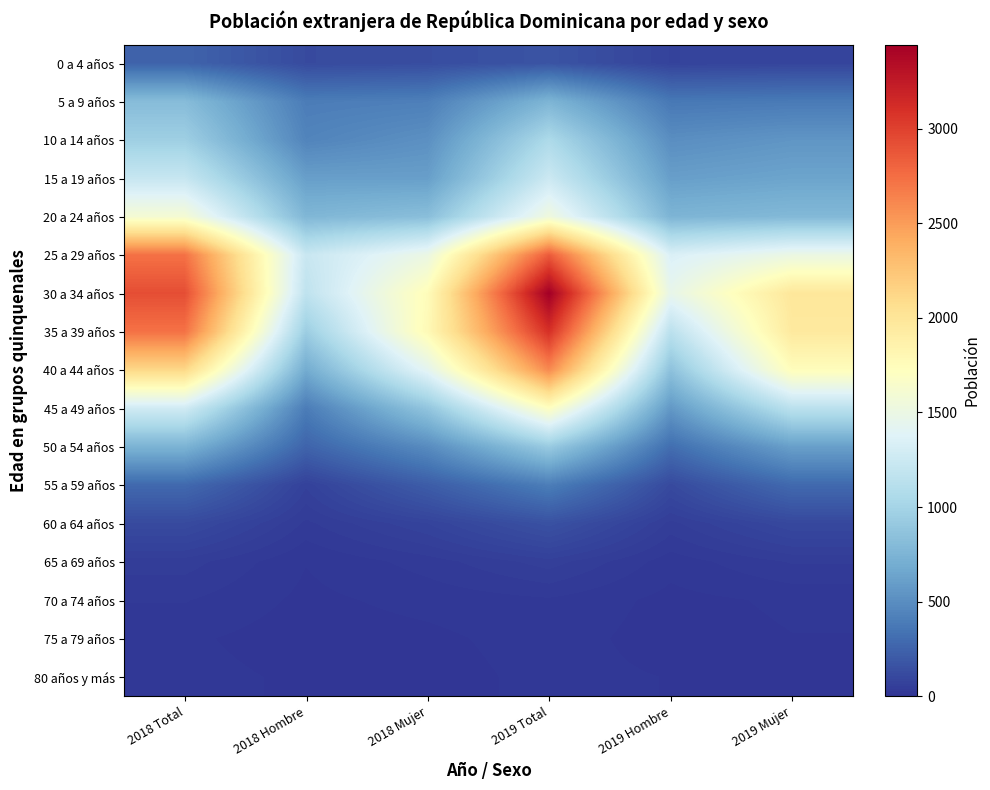

Reading left to right, list all the values displayed in this chart.

0 a 4 años: 2018 Total=253	2018 Hombre=120	2018 Mujer=133	2019 Total=169	2019 Hombre=80	2019 Mujer=89
5 a 9 años: 2018 Total=813	2018 Hombre=398	2018 Mujer=415	2019 Total=756	2019 Hombre=372	2019 Mujer=384
10 a 14 años: 2018 Total=963	2018 Hombre=445	2018 Mujer=518	2019 Total=1054	2019 Hombre=504	2019 Mujer=550
15 a 19 años: 2018 Total=1216	2018 Hombre=608	2018 Mujer=608	2019 Total=1249	2019 Hombre=607	2019 Mujer=642
20 a 24 años: 2018 Total=1600	2018 Hombre=771	2018 Mujer=829	2019 Total=1541	2019 Hombre=754	2019 Mujer=787
25 a 29 años: 2018 Total=2728	2018 Hombre=1227	2018 Mujer=1501	2019 Total=2847	2019 Hombre=1347	2019 Mujer=1500
30 a 34 años: 2018 Total=2925	2018 Hombre=1171	2018 Mujer=1754	2019 Total=3444	2019 Hombre=1464	2019 Mujer=1980
35 a 39 años: 2018 Total=2726	2018 Hombre=948	2018 Mujer=1778	2019 Total=3099	2019 Hombre=1144	2019 Mujer=1955
40 a 44 años: 2018 Total=2116	2018 Hombre=690	2018 Mujer=1426	2019 Total=2598	2019 Hombre=854	2019 Mujer=1744
45 a 49 años: 2018 Total=1280	2018 Hombre=398	2018 Mujer=882	2019 Total=1711	2019 Hombre=567	2019 Mujer=1144
50 a 54 años: 2018 Total=747	2018 Hombre=258	2018 Mujer=489	2019 Total=928	2019 Hombre=315	2019 Mujer=613
55 a 59 años: 2018 Total=287	2018 Hombre=70	2018 Mujer=217	2019 Total=404	2019 Hombre=116	2019 Mujer=288
60 a 64 años: 2018 Total=118	2018 Hombre=37	2018 Mujer=81	2019 Total=156	2019 Hombre=49	2019 Mujer=107
65 a 69 años: 2018 Total=47	2018 Hombre=14	2018 Mujer=33	2019 Total=61	2019 Hombre=19	2019 Mujer=42
70 a 74 años: 2018 Total=28	2018 Hombre=10	2018 Mujer=18	2019 Total=25	2019 Hombre=9	2019 Mujer=16
75 a 79 años: 2018 Total=16	2018 Hombre=6	2018 Mujer=10	2019 Total=20	2019 Hombre=7	2019 Mujer=13
80 años y más: 2018 Total=18	2018 Hombre=11	2018 Mujer=7	2019 Total=18	2019 Hombre=13	2019 Mujer=5